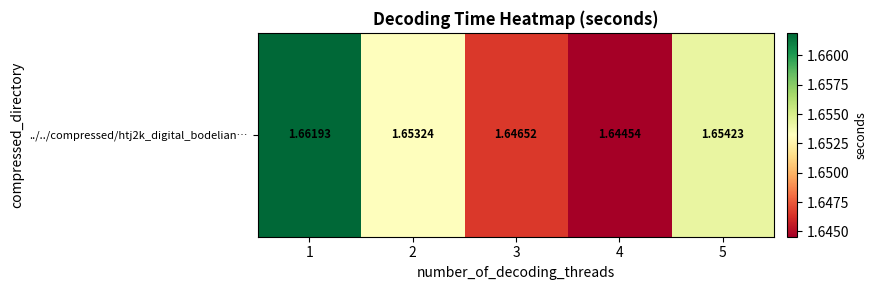

Where is the data nearest to the value 1?

4